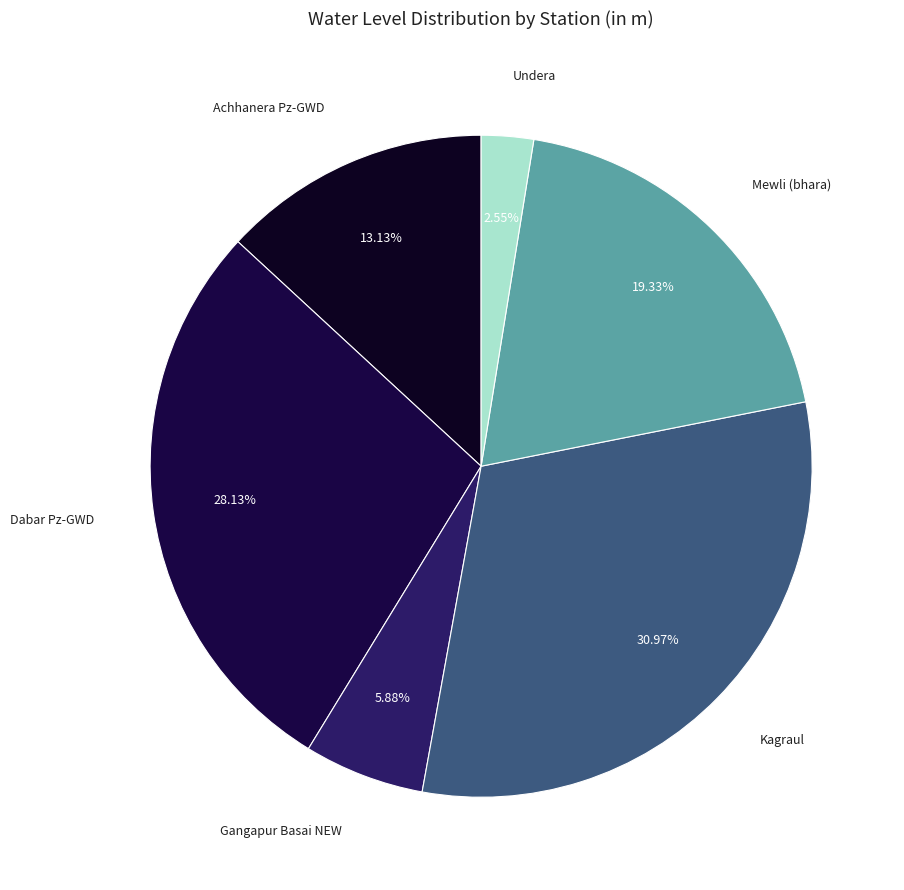

What is the largest slice in the pie chart?

Kagraul